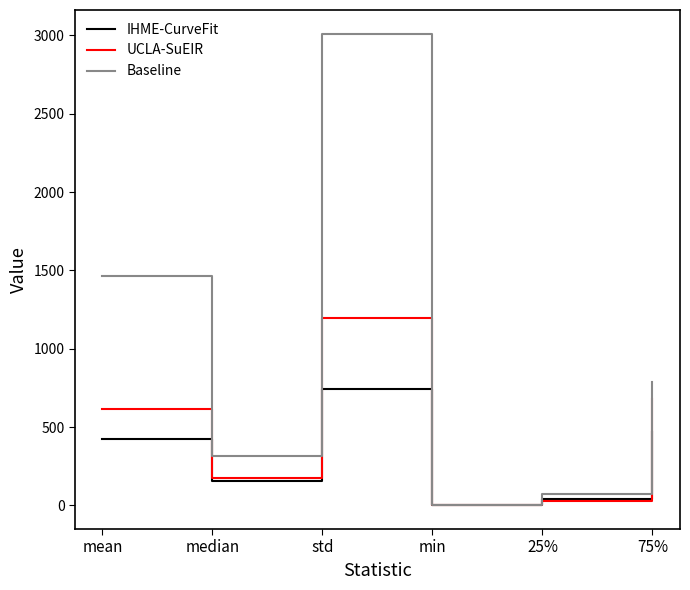

Which series has the widest spread of values?

Baseline